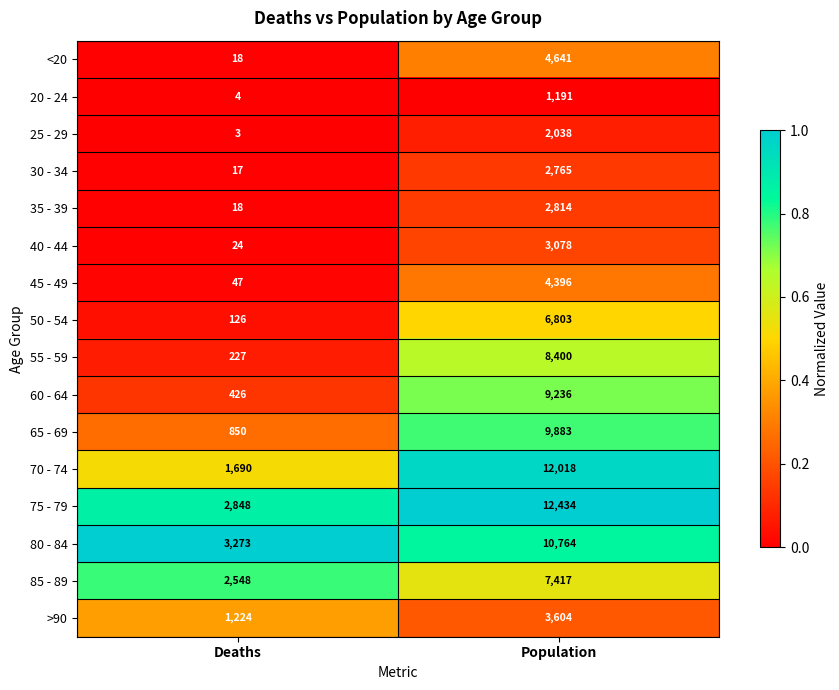

What is the total value across all series at Population?

101482